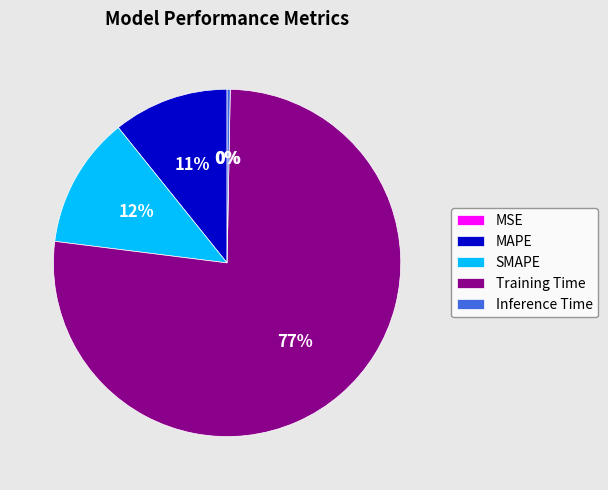

To the nearest percent, what is the average slice percentage?

20%